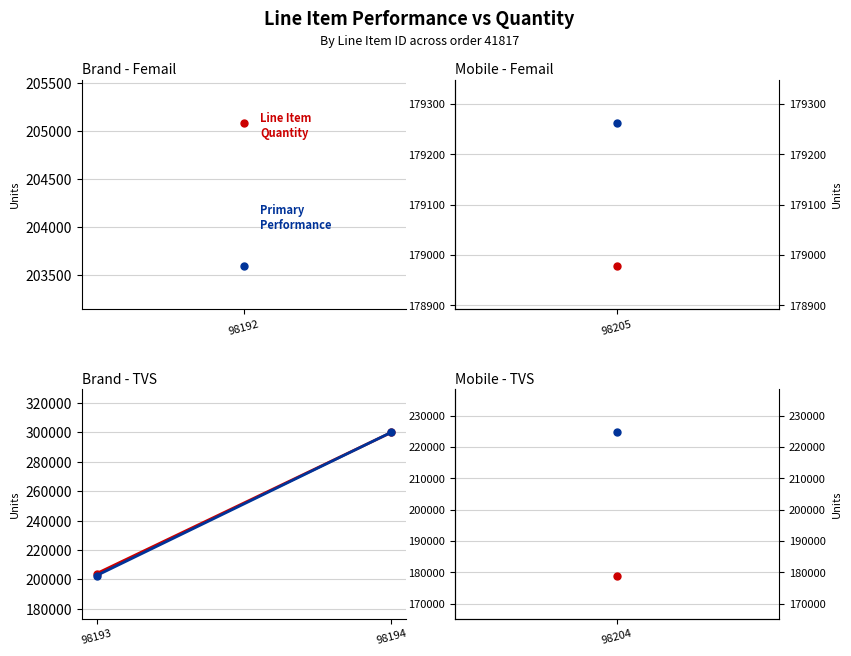

What is the difference between the highest and lowest values at 98194?

80